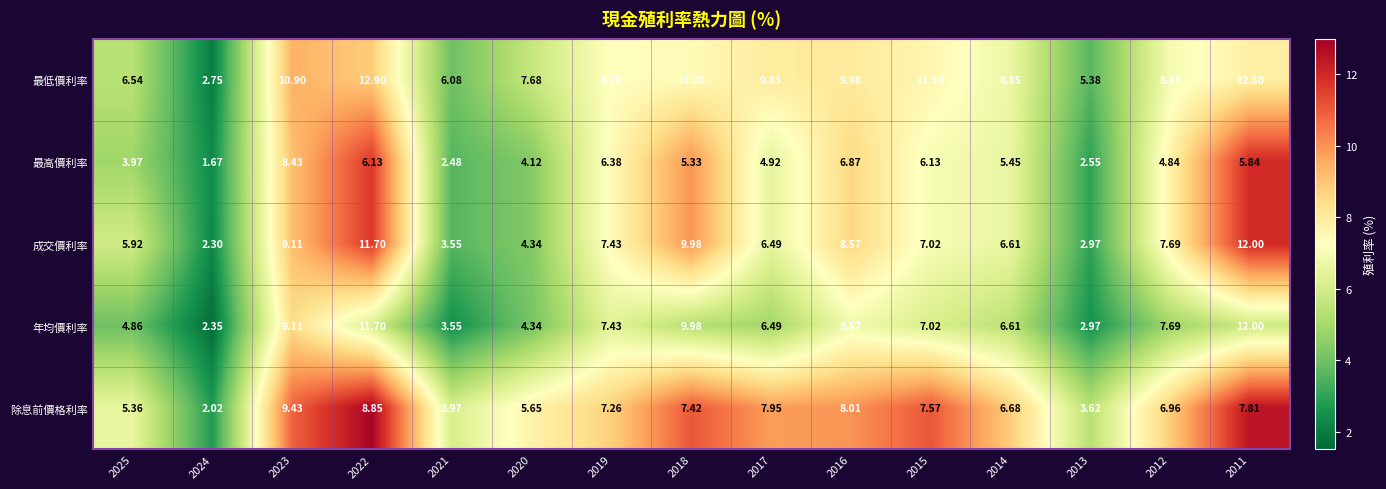

At 2025, list the series in order from largest to smallest.

最低價利率, 成交價利率, 除息前價格利率, 年均價利率, 最高價利率